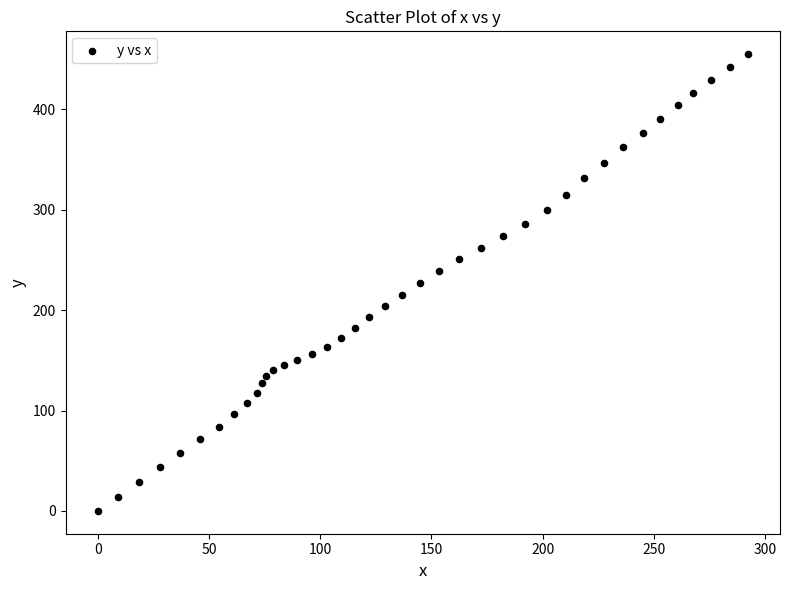

What is the range of Y values (max minus min)?

455.0